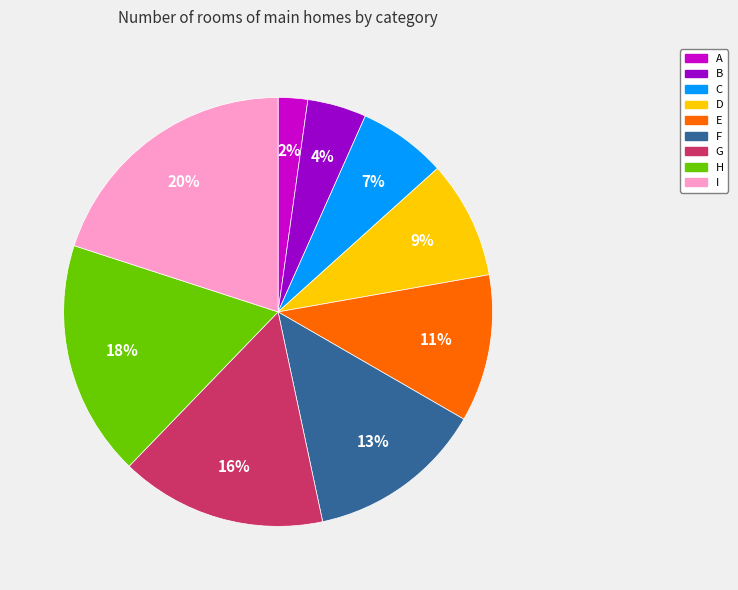

Which has a higher value, E or I?

I